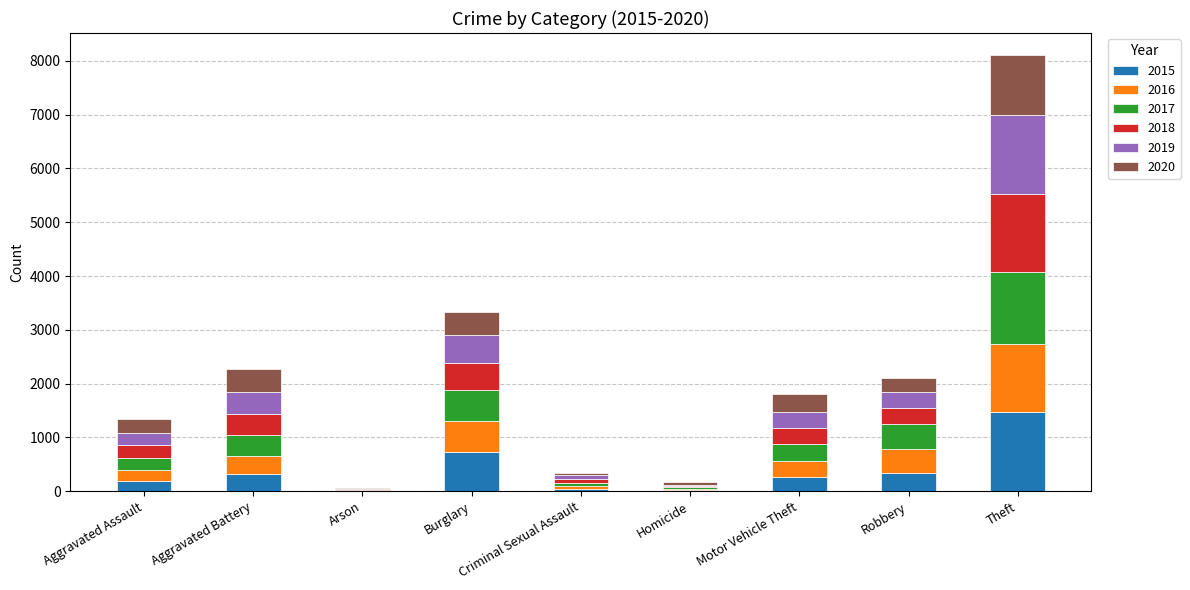

Is it true that 2015 equals 1474 at Theft?

True